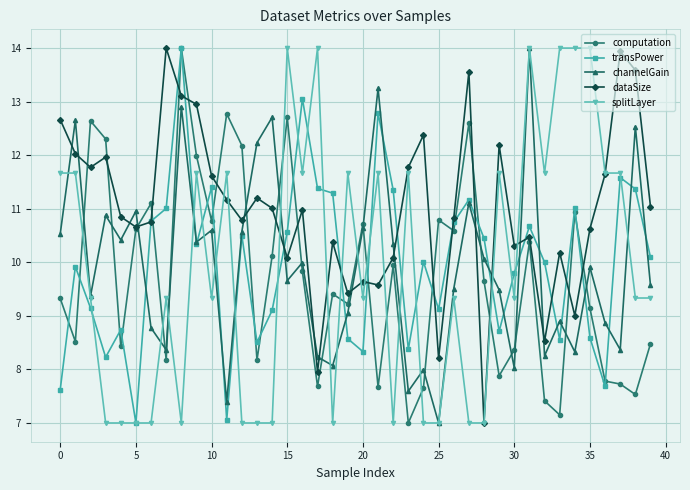

True or false: channelGain and computation cross at least once.

True